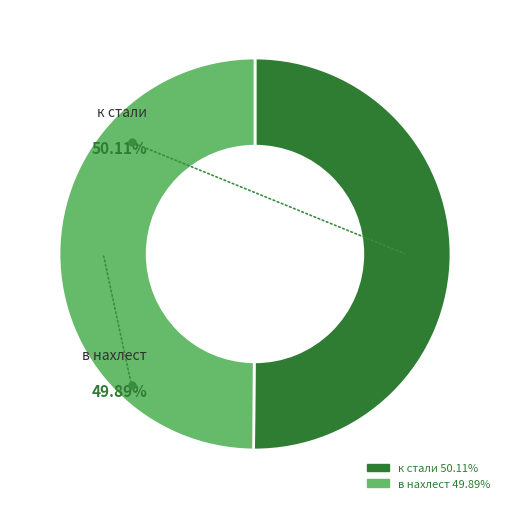

Does any single category account for the majority?

Yes